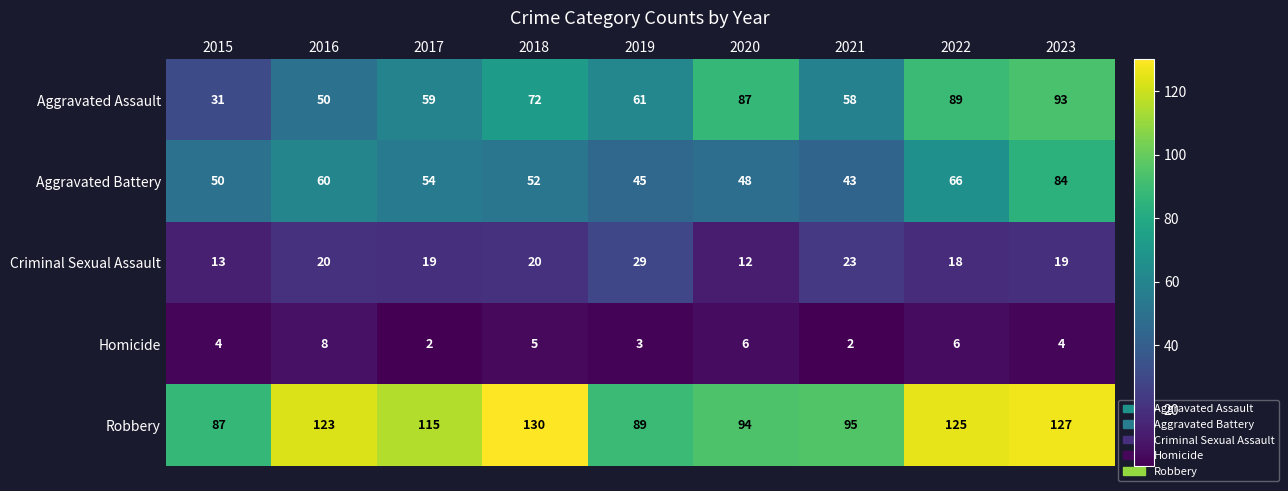

What is the difference between the highest and lowest values at 2017?

113